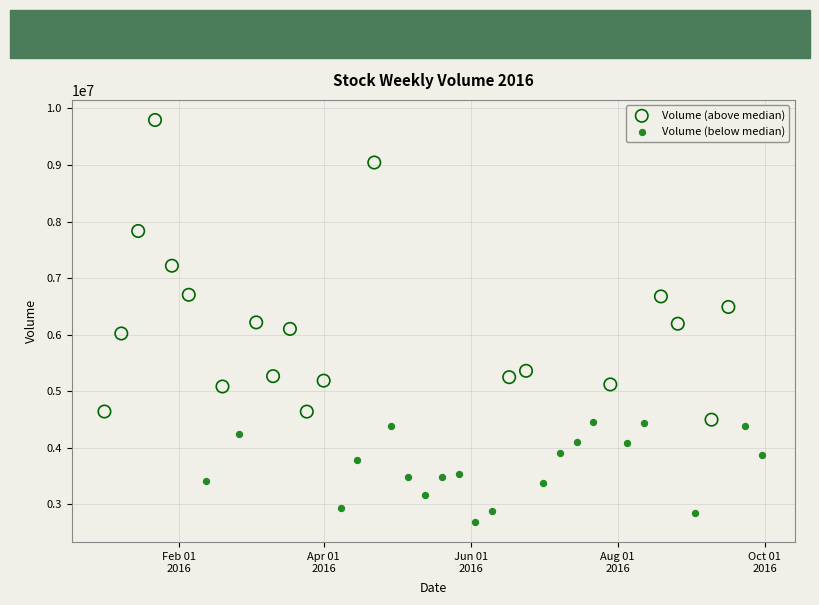

Which series reaches the maximum Y coordinate?

Volume (above median)